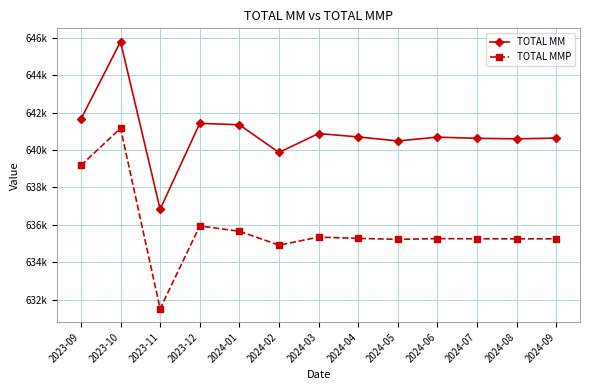

Which series changed the most between 2024-02 and 2024-05?

TOTAL MM